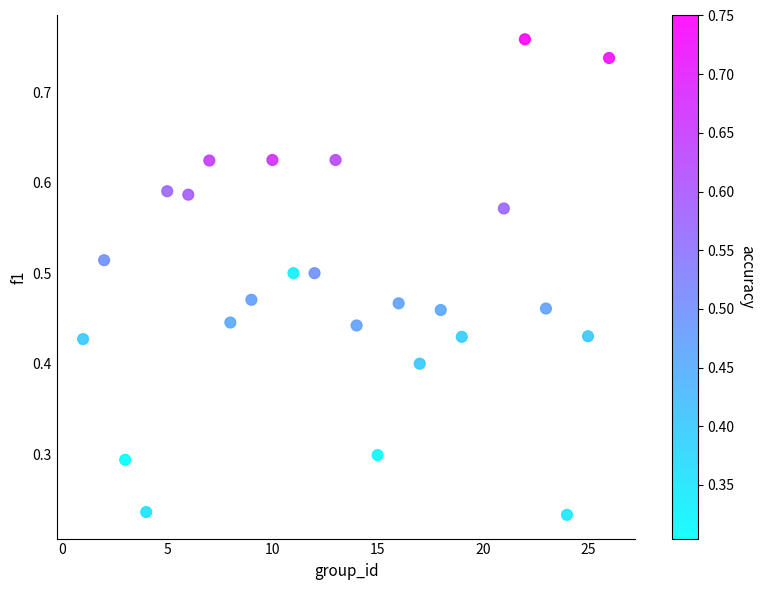

How many points are shown in the scatter plot?

25